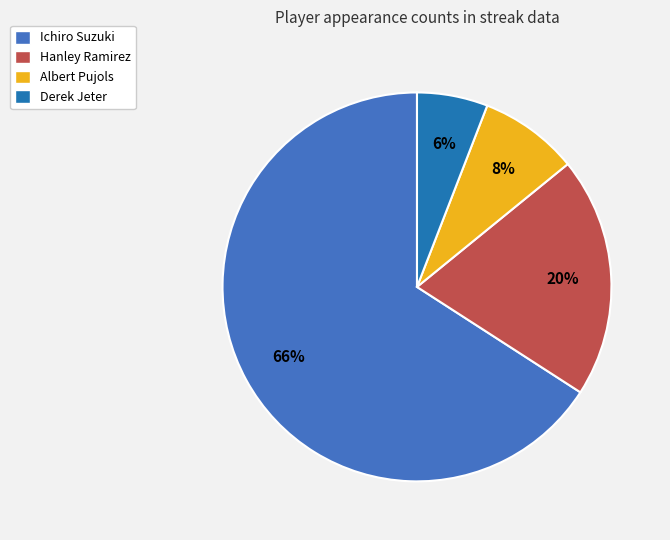

Is Albert Pujols the majority of the pie?

No